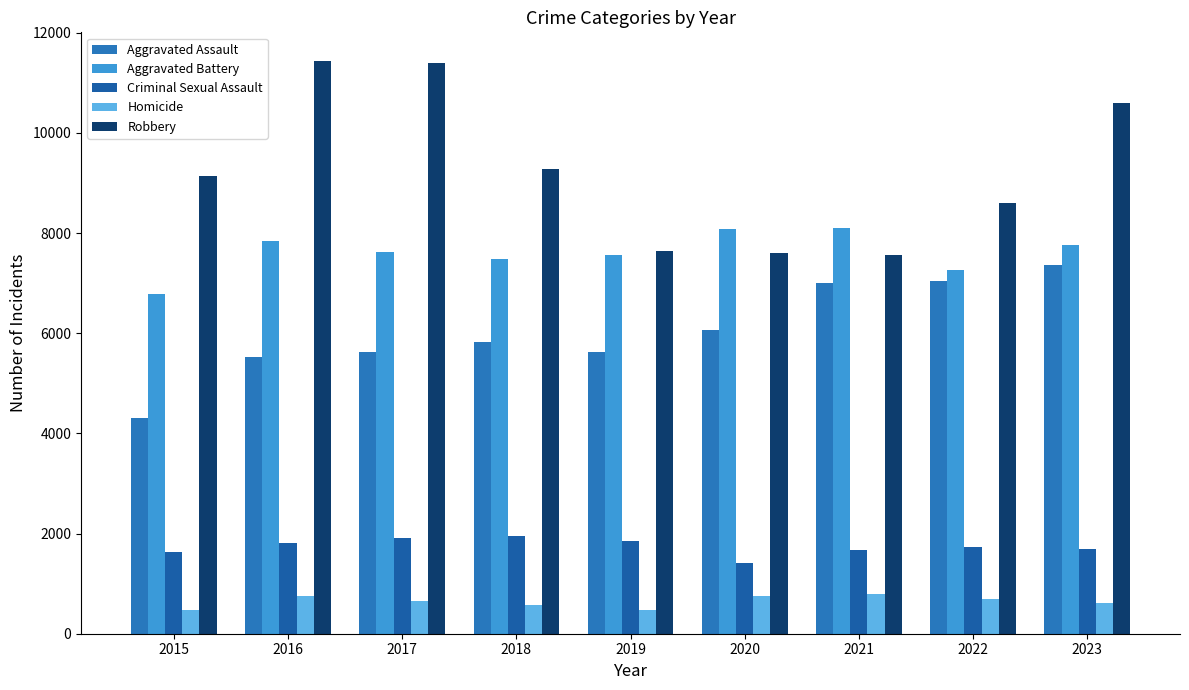

Reading left to right, what are all the values shown in this chart?

Aggravated Assault: 4318	5519	5623	5817	5631	6057	6998	7049	7367
Aggravated Battery: 6781	7838	7619	7491	7559	8080	8094	7271	7756
Criminal Sexual Assault: 1636	1806	1913	1955	1845	1422	1676	1735	1691
Homicide: 480	762	660	569	482	756	789	700	607
Robbery: 9147	11438	11405	9273	7635	7596	7566	8602	10596